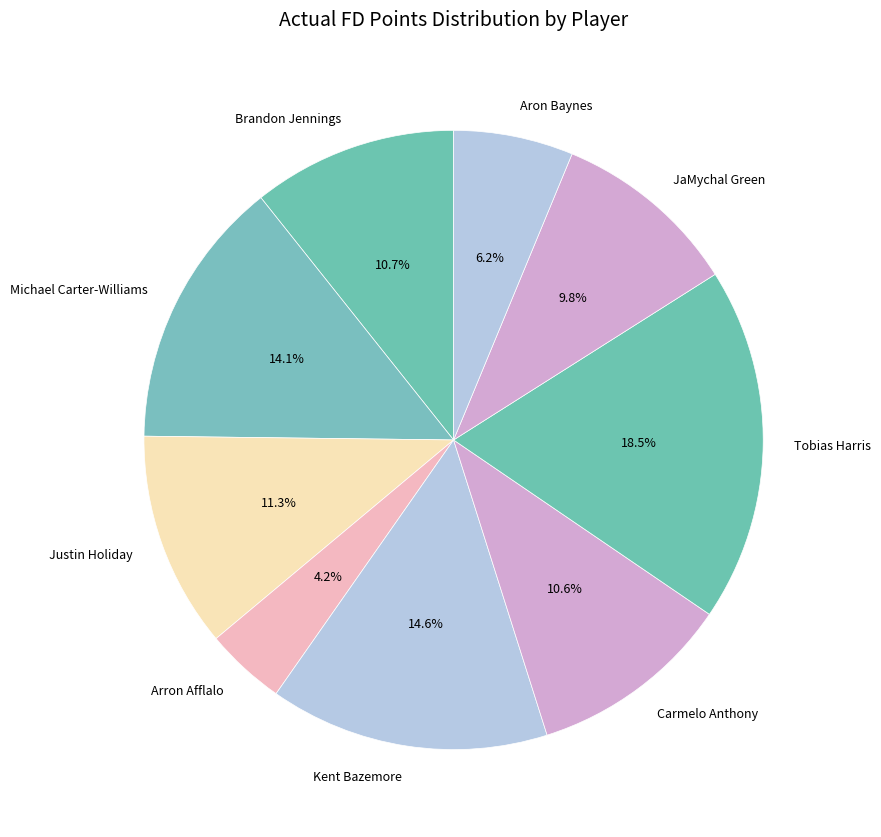

How many segments does this pie chart have?

9